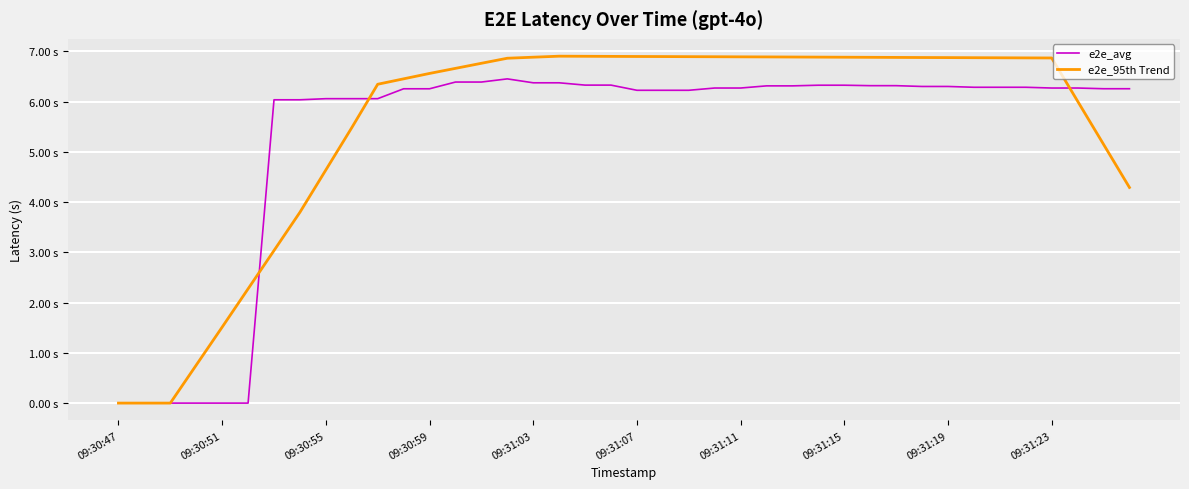

At which label is e2e_avg closest to 3?

09:30:47